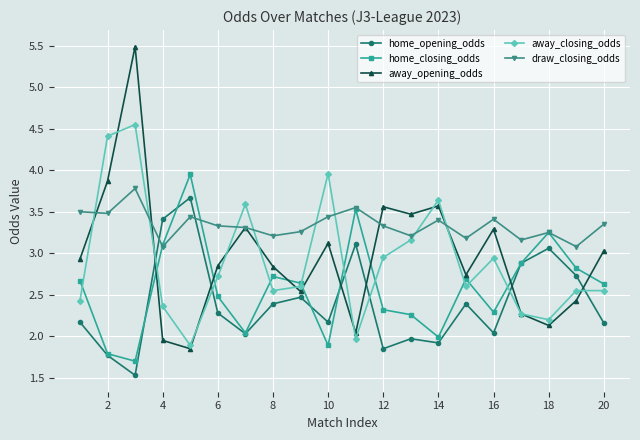

True or false: home_closing_odds and draw_closing_odds cross at least once.

True